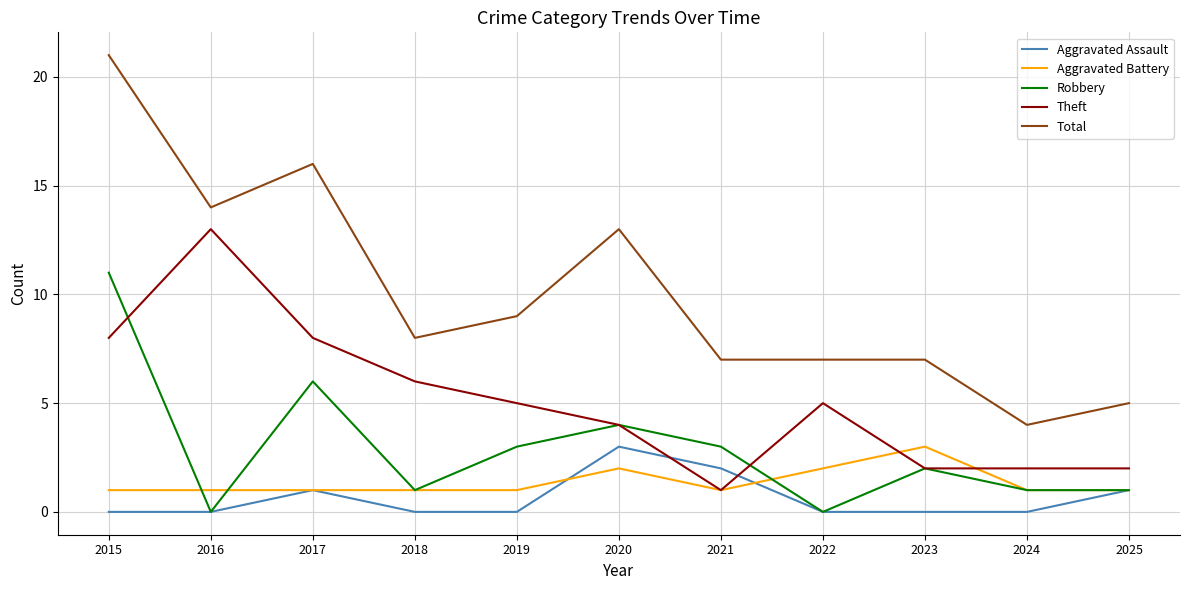

Reading left to right, list all the values displayed in this chart.

Aggravated Assault: 0	0	1	0	0	3	2	0	0	0	1
Aggravated Battery: 1	1	1	1	1	2	1	2	3	1	1
Robbery: 11	0	6	1	3	4	3	0	2	1	1
Theft: 8	13	8	6	5	4	1	5	2	2	2
Total: 21	14	16	8	9	13	7	7	7	4	5